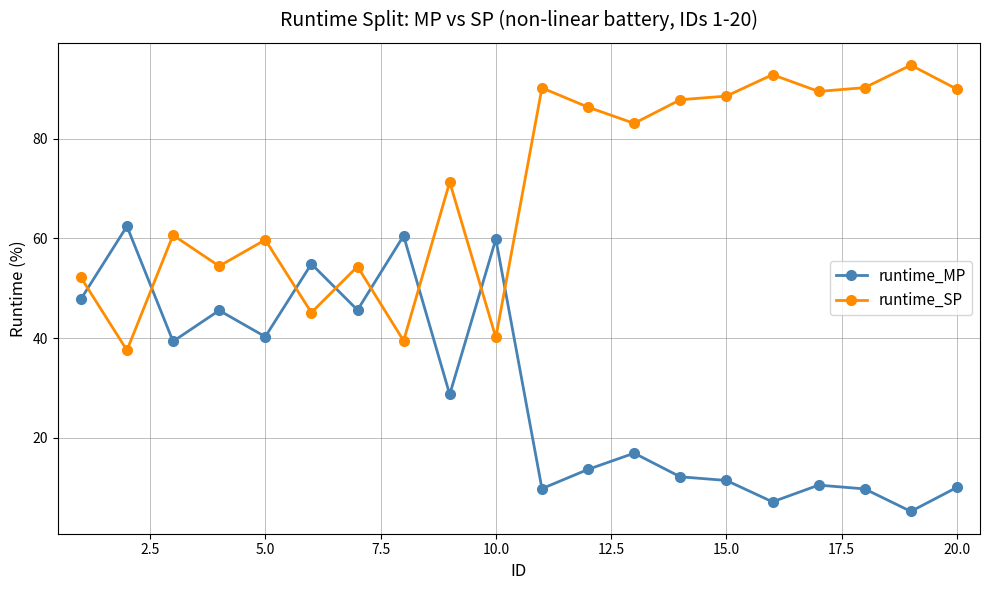

What is the average value of the runtime_MP series?

29.6